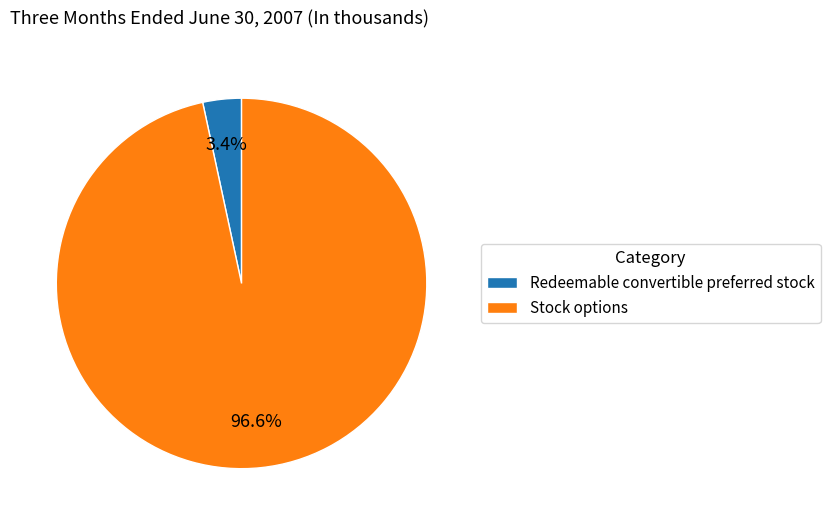

Which has a higher value, Stock options or Redeemable convertible preferred stock?

Stock options